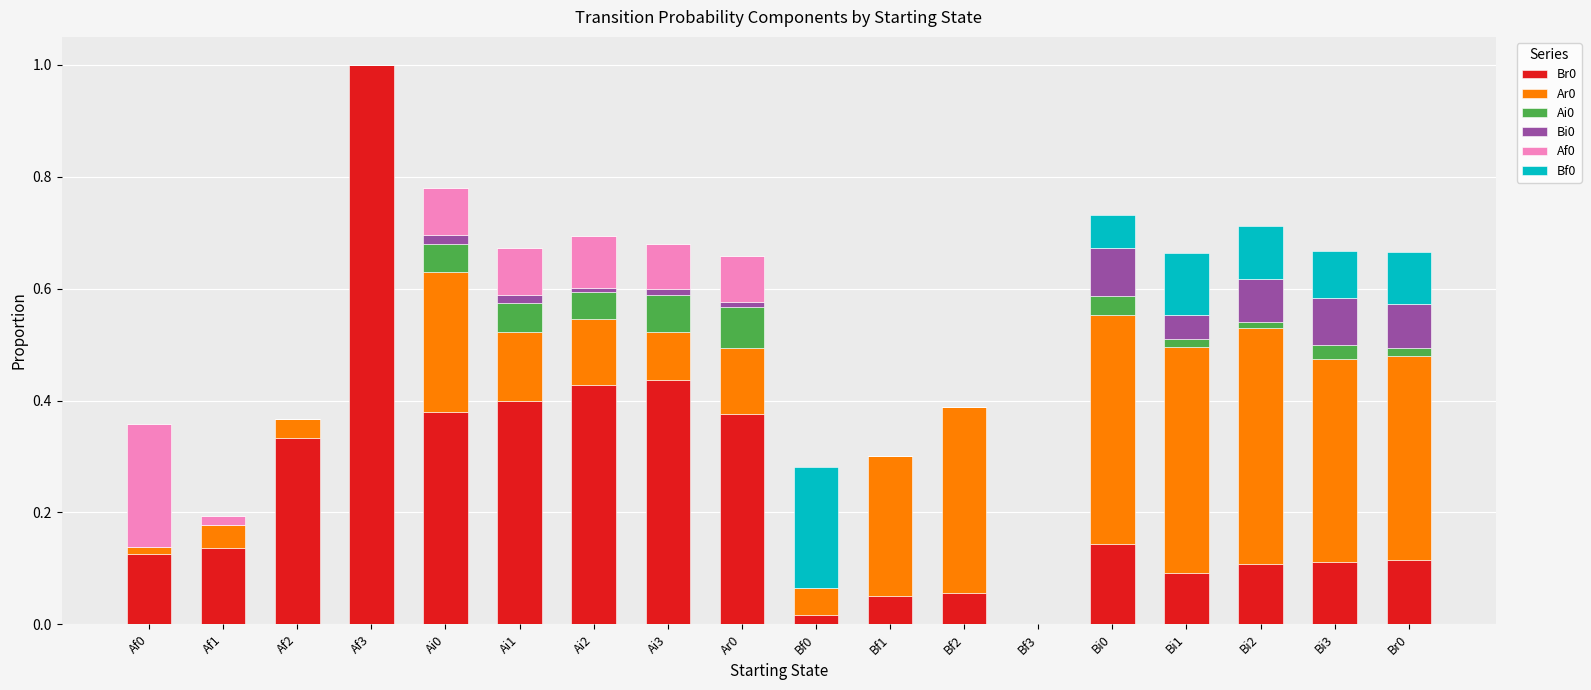

At which category is the sum across all series the highest?

Af3